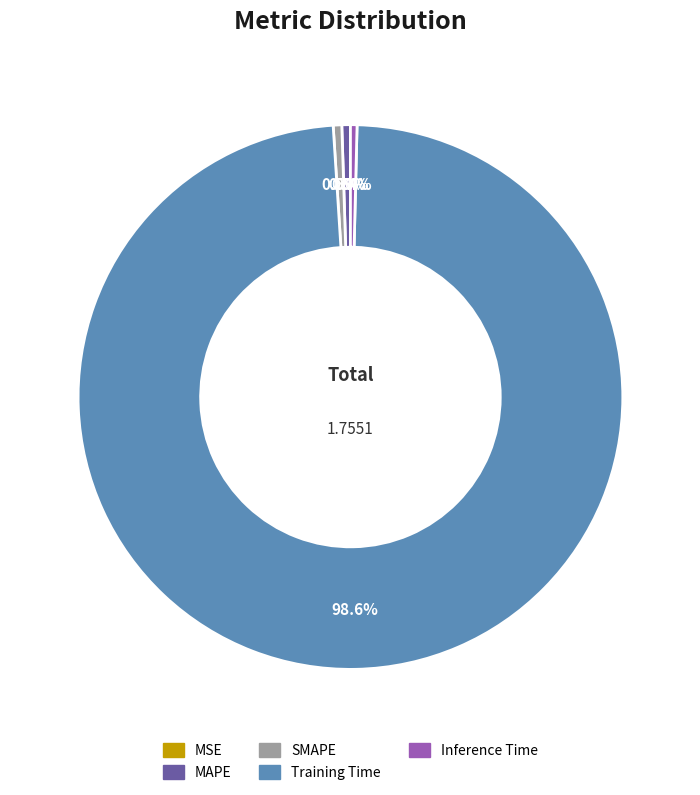

Which slice represents more than half of the pie?

Training Time